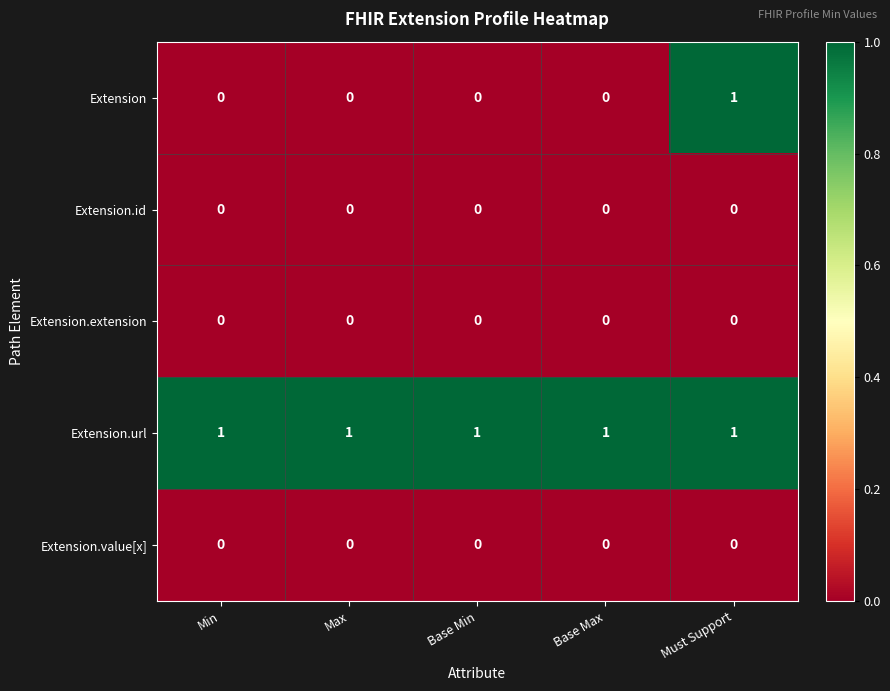

At how many categories does at least one series exceed 0?

5